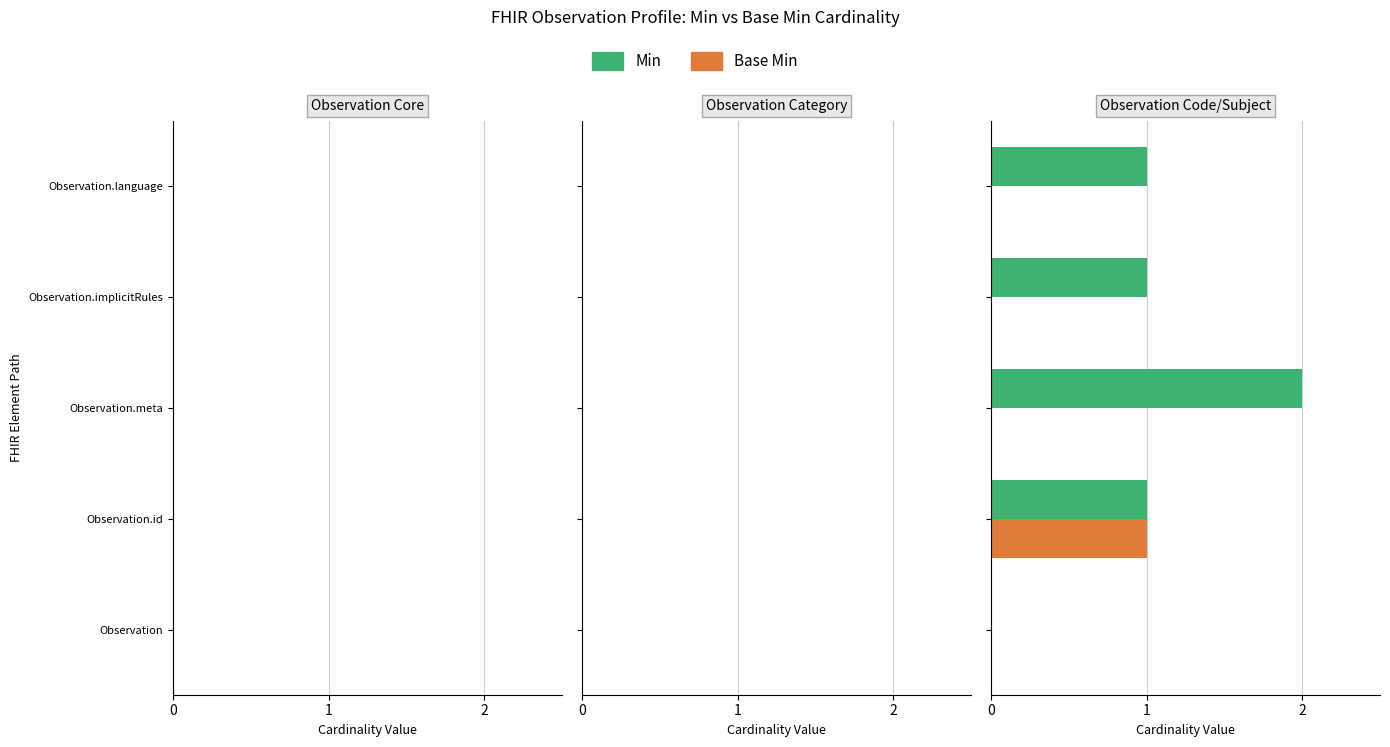

What is the sum of all Min values?

5